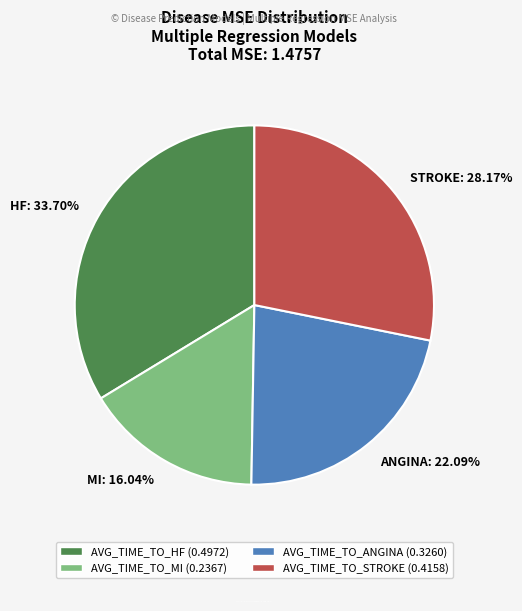

Is the sum of ANGINA: 22.09% and HF: 33.70% greater than half?

Yes